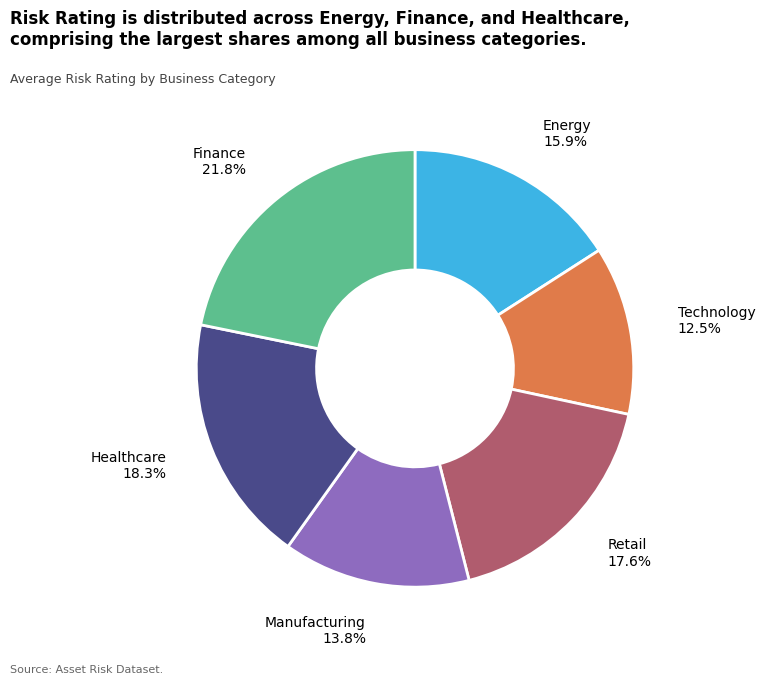

Rank the categories by value from highest to lowest.

Finance, Healthcare, Retail, Energy, Manufacturing, Technology